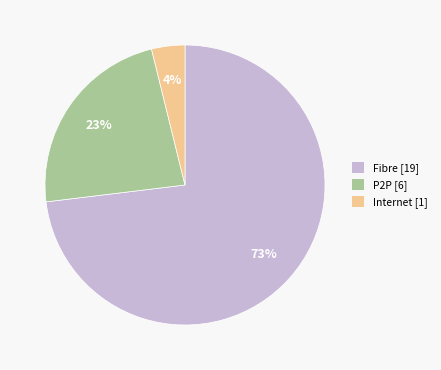

To the nearest percent, what percentage of the pie is Fibre?

73%